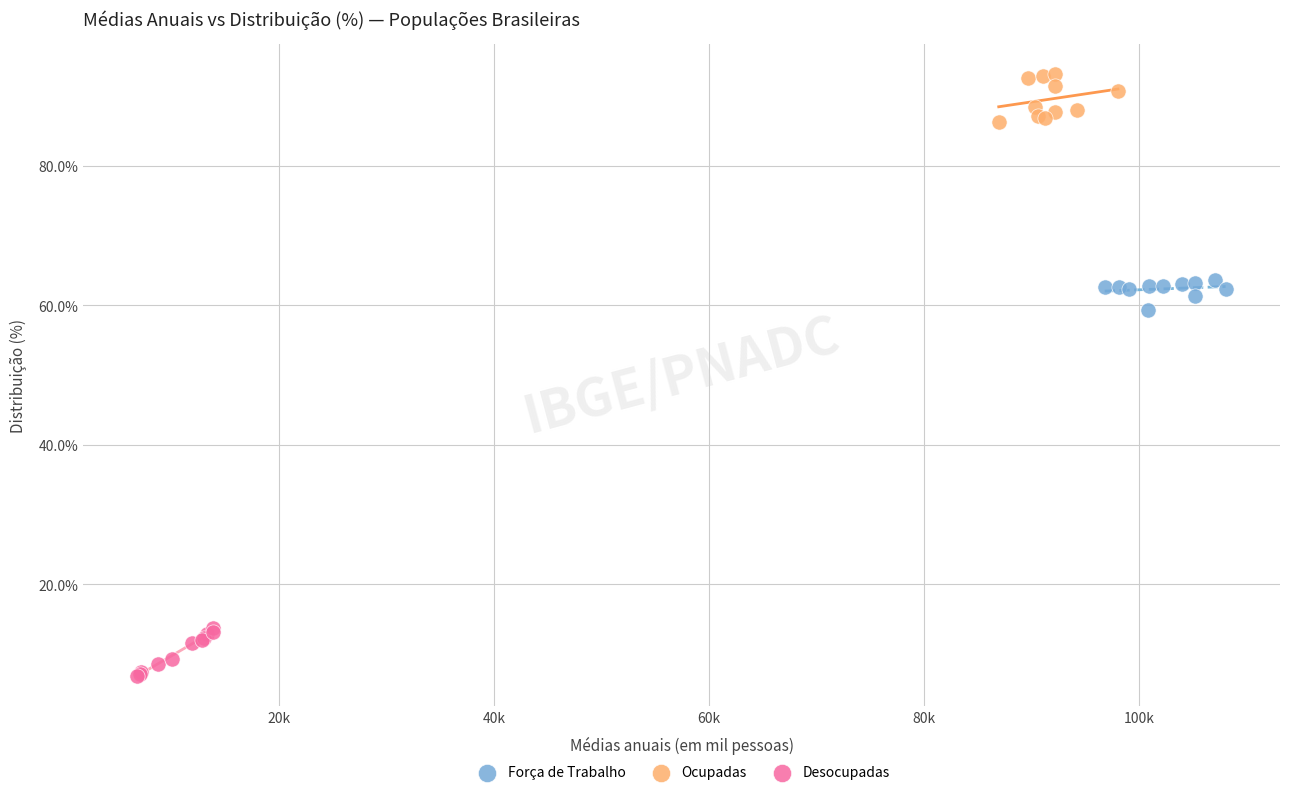

Which series reaches the minimum Y coordinate?

Desocupadas